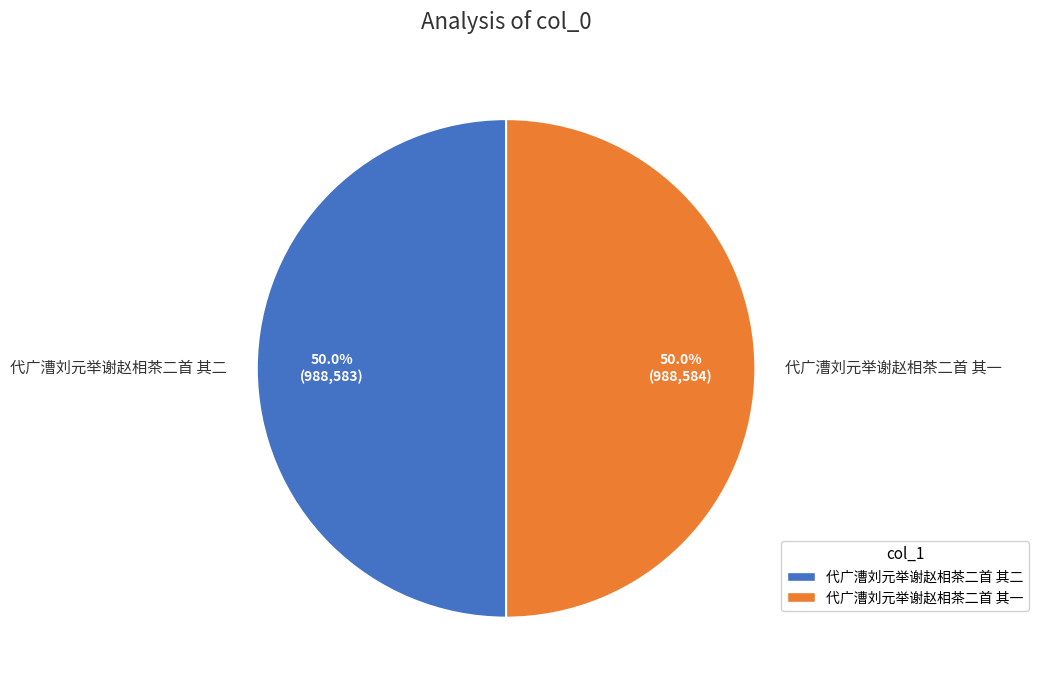

To the nearest percent, what percentage of the pie is 代广漕刘元举谢赵相茶二首 其一?

50%